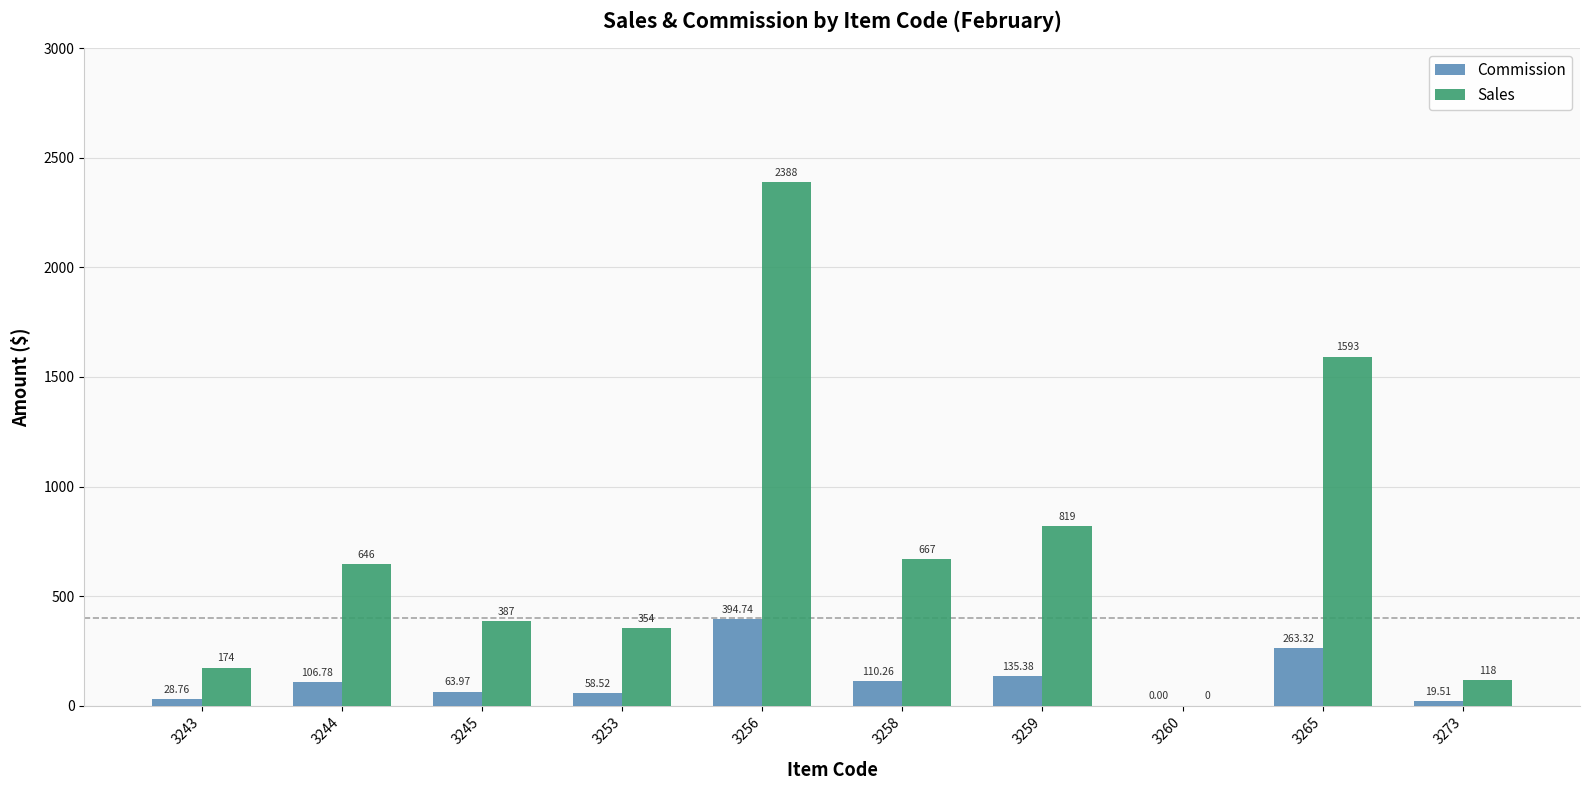

What are all the series names shown in the legend?

Commission, Sales